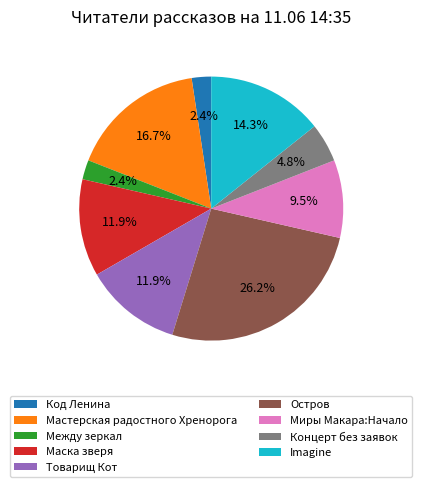

Do Маска зверя and Концерт без заявок together represent more than half of the pie?

No